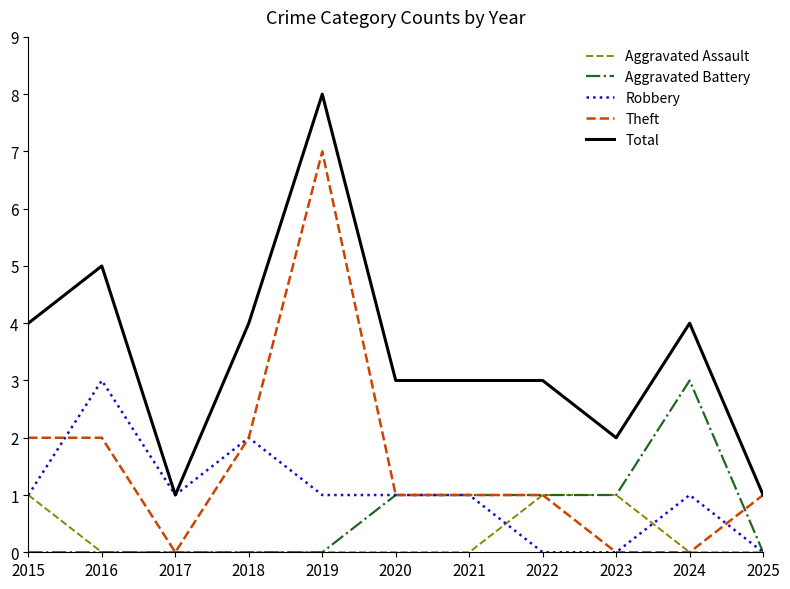

What are all the series names shown in the legend?

Aggravated Assault, Aggravated Battery, Robbery, Theft, Total